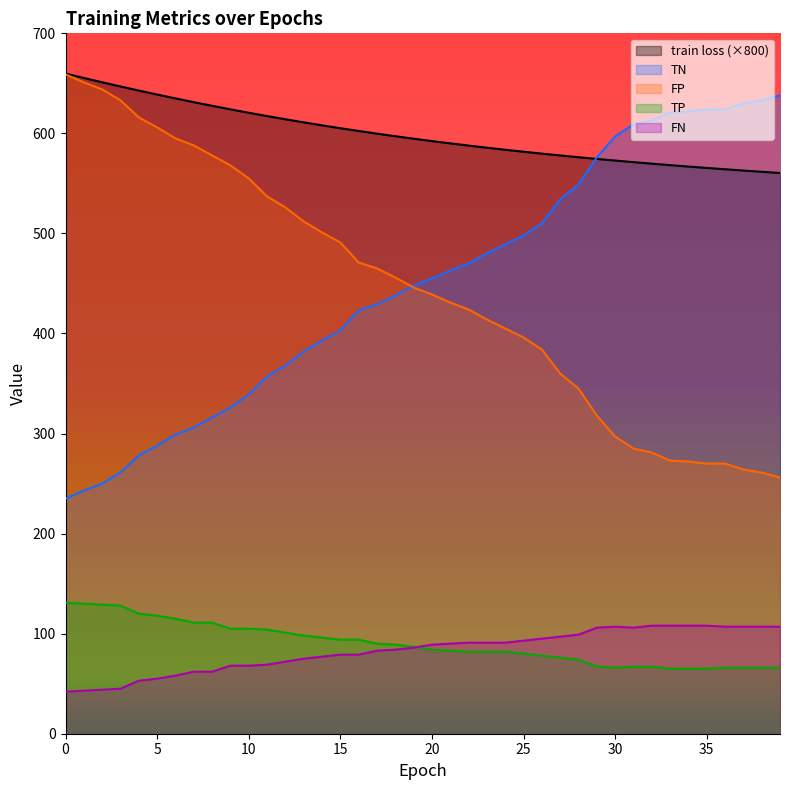

What value does the FP series have at 12?

526.0